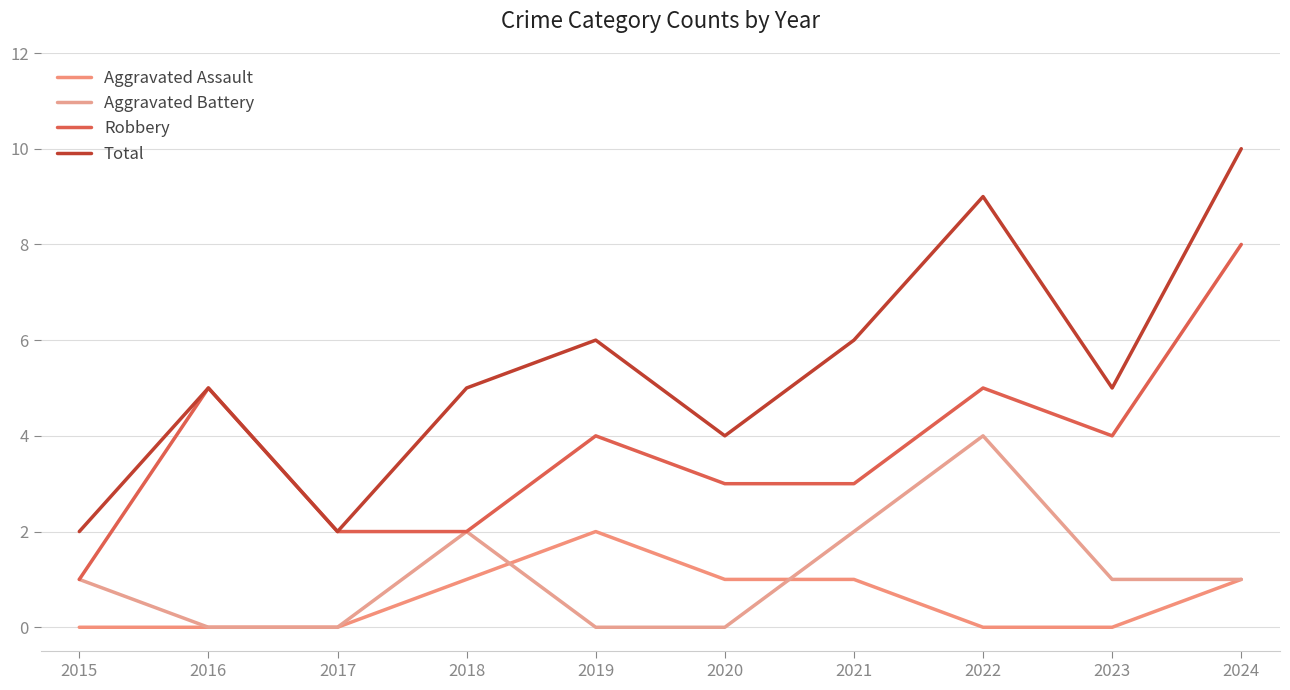

How many lines are shown in the chart?

4